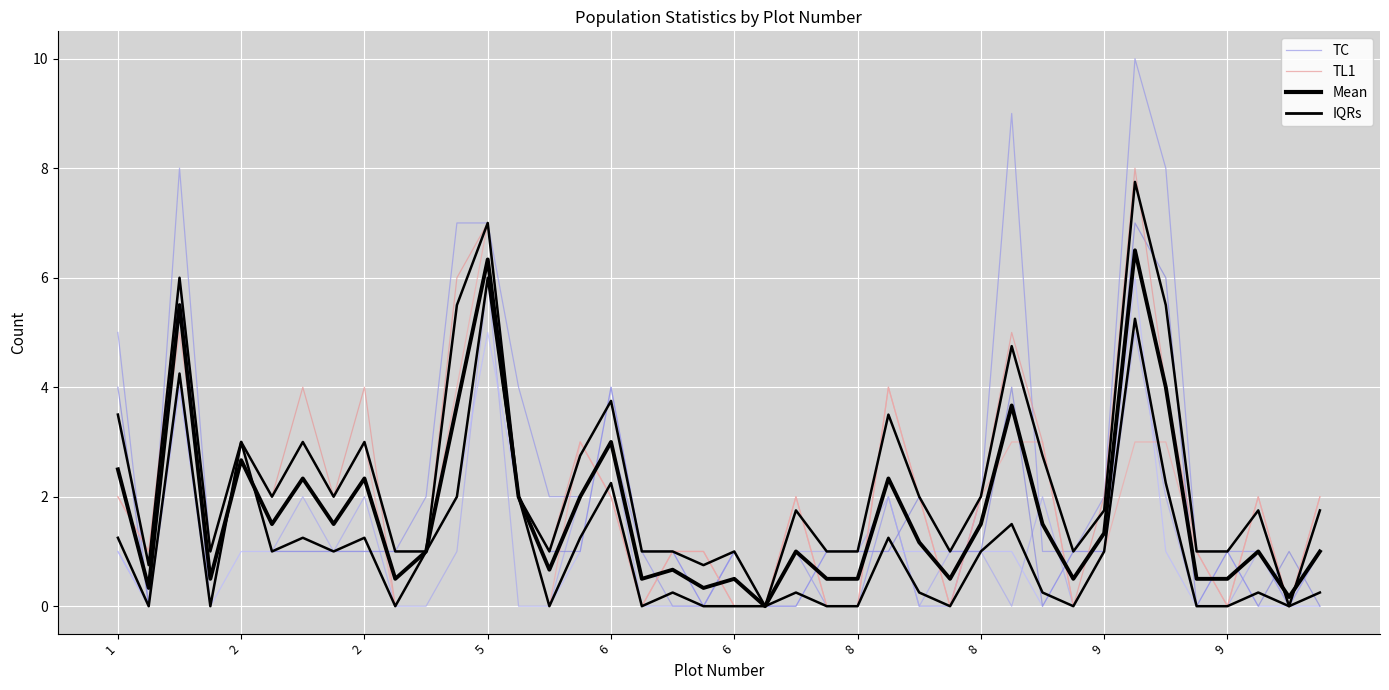

What is the value of the Mean point at the 17th from the left?

3.0